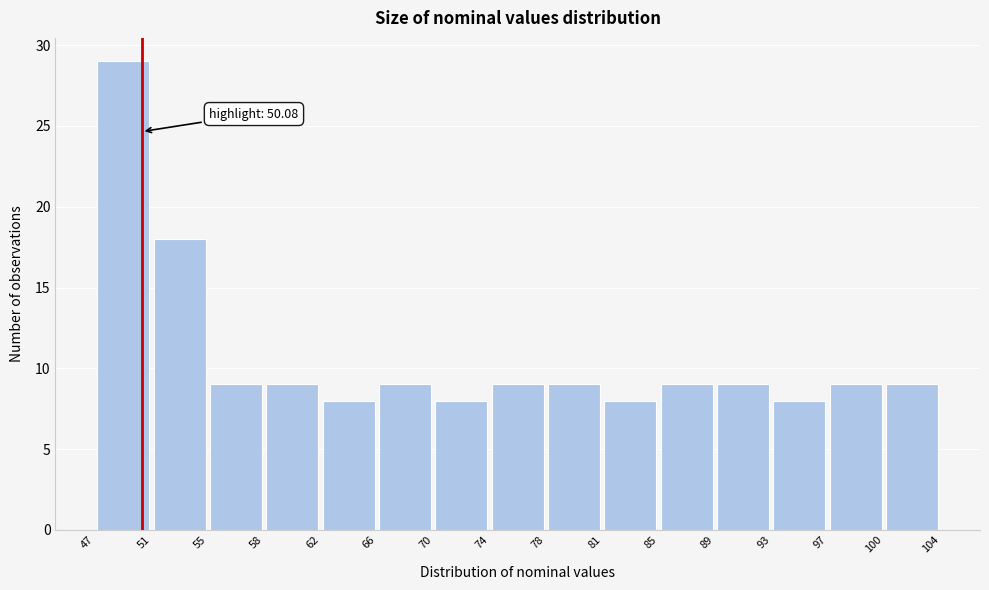

Which range on the x-axis has the tallest bar?

47 to 51